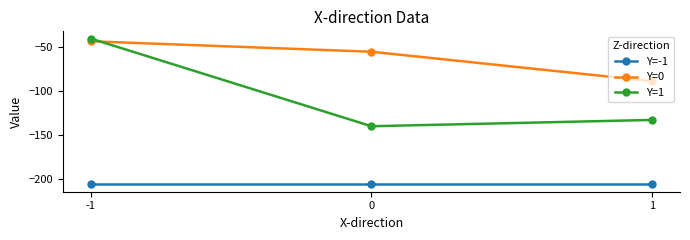

What is the minimum value shown in the chart?

-205.7